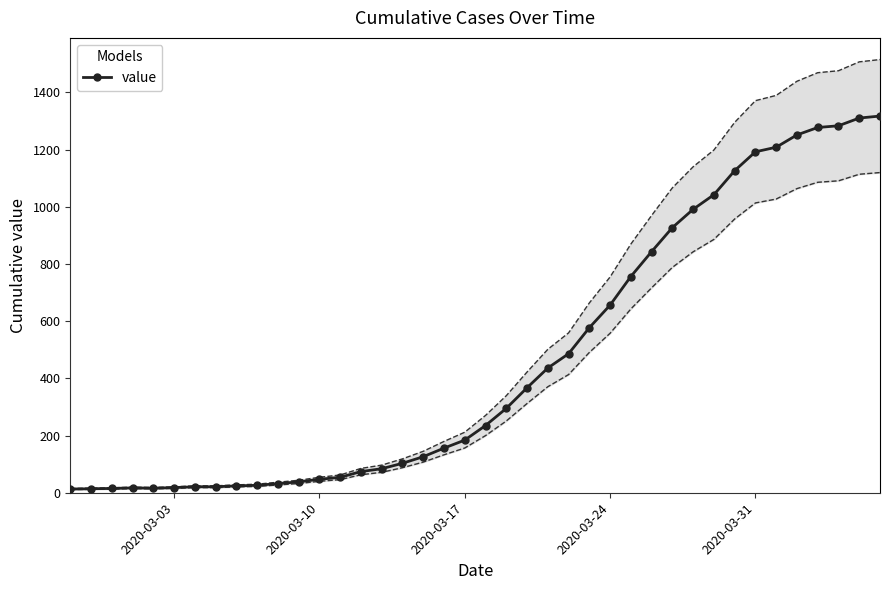

What is the sum of all values?

18658